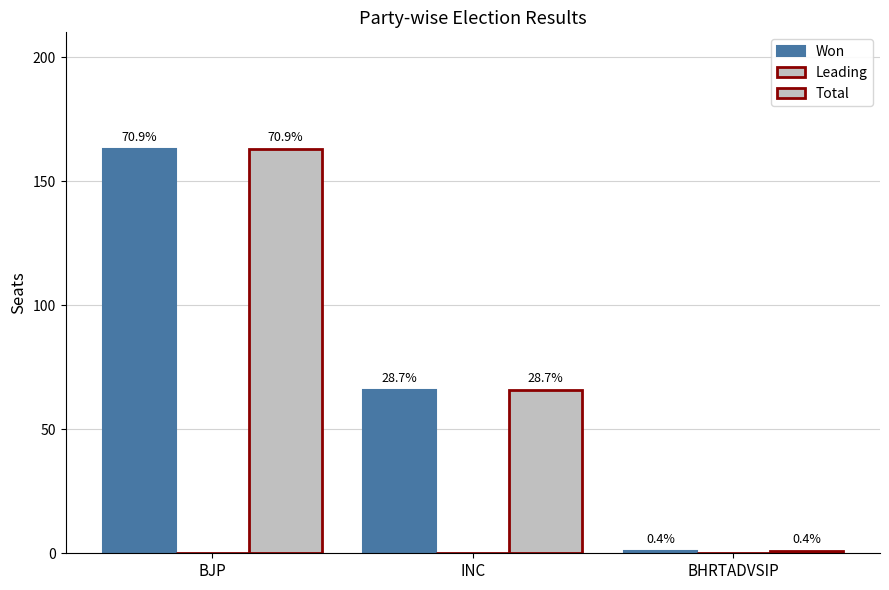

What is the greatest value displayed?

163